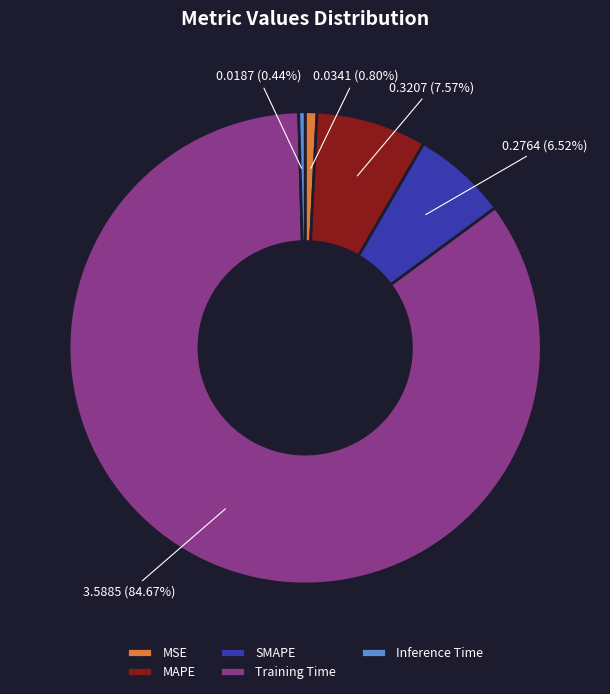

The Training Time slice represents 93% of the pie. True or false?

False